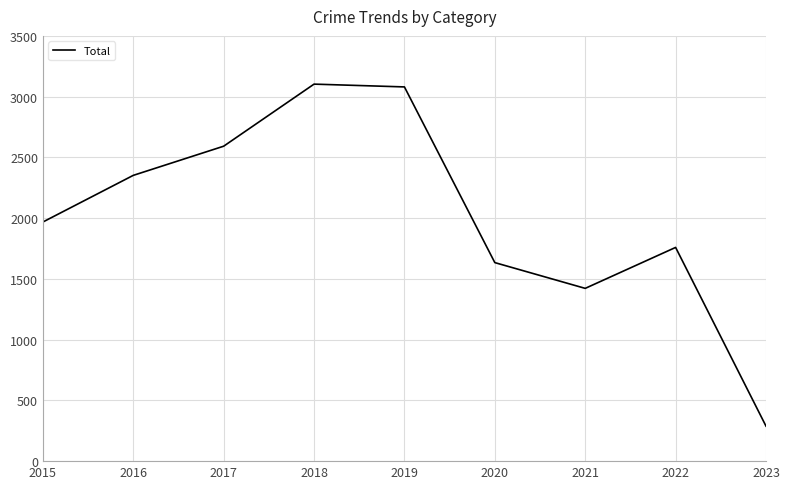

Is this an area chart (filled region under the line)?

No